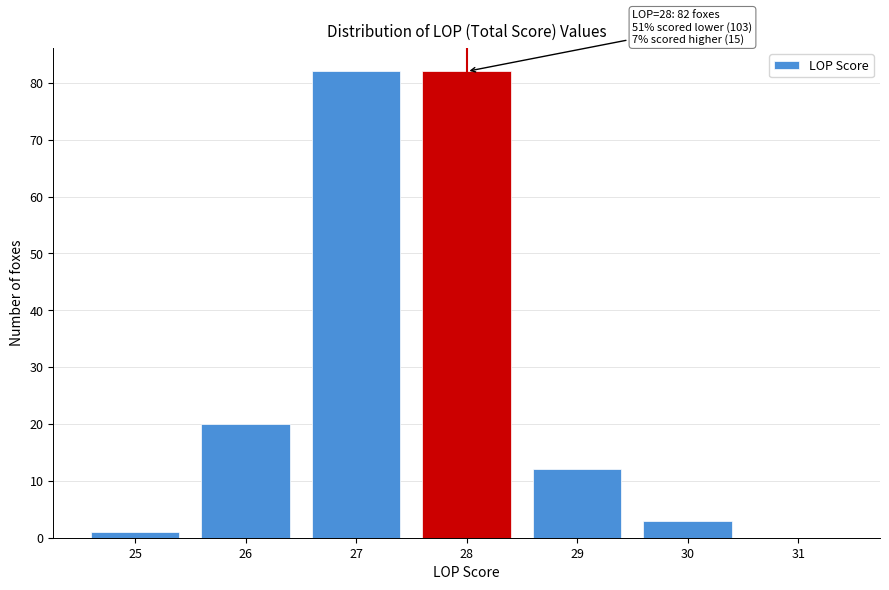

Reading left to right, list all the values displayed in this chart.

25=1	26=20	27=82	28=82	29=12	30=3	31=0